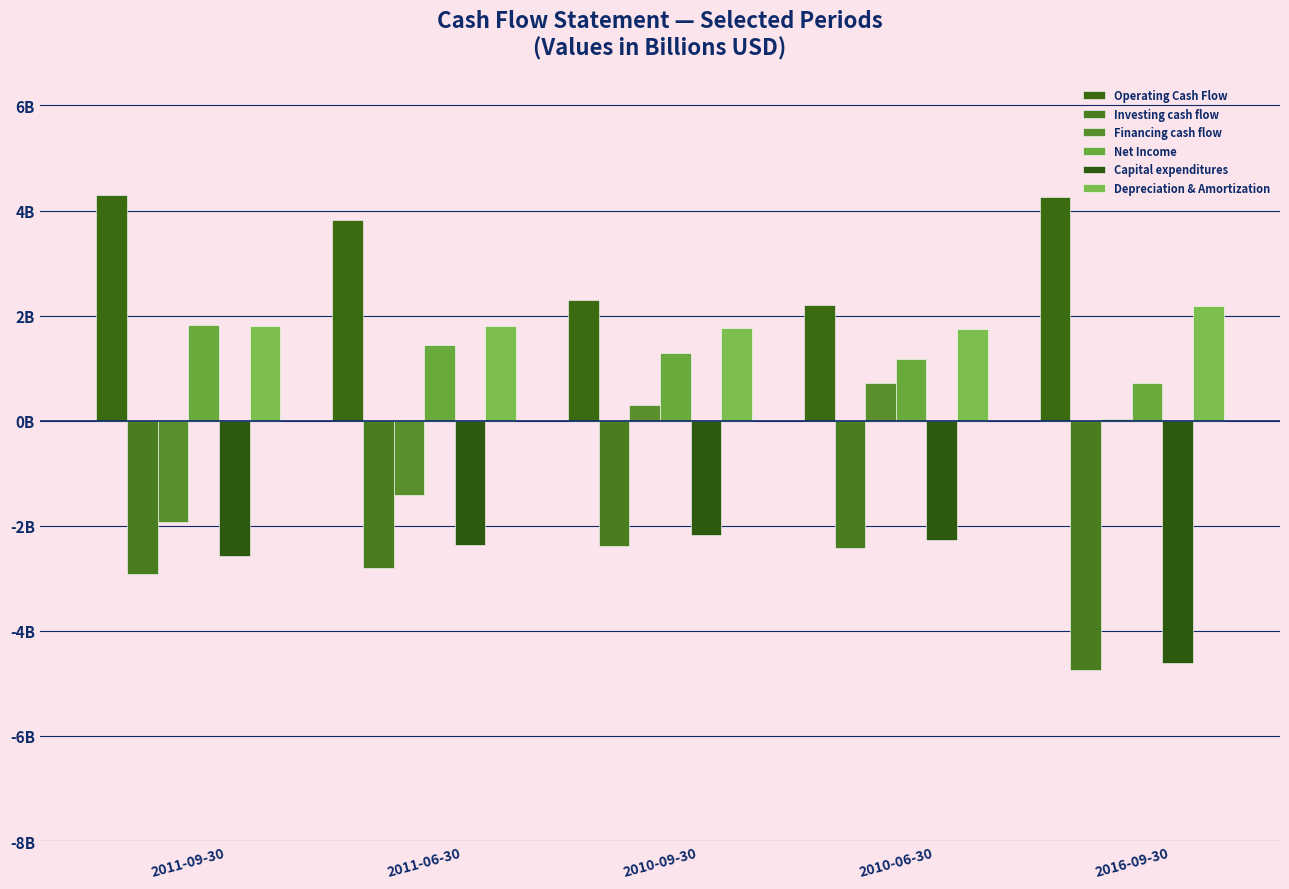

Does the chart contain stacked bars?

No